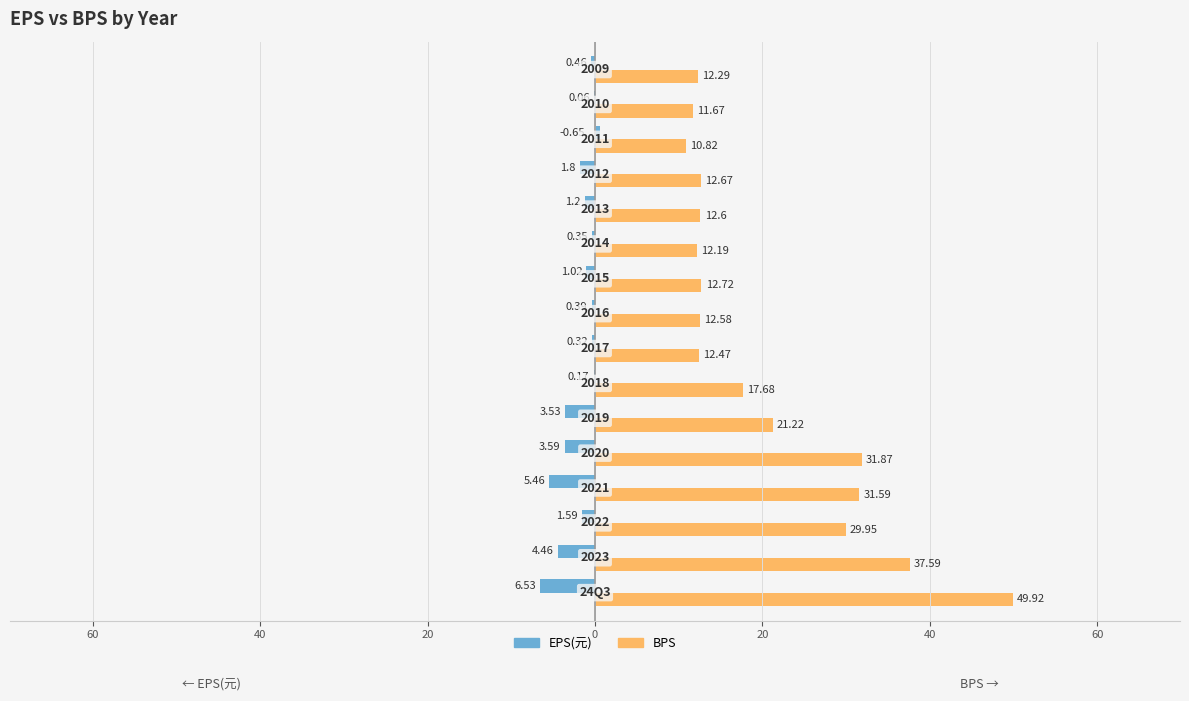

What are all the series names shown in the legend?

EPS(元), BPS